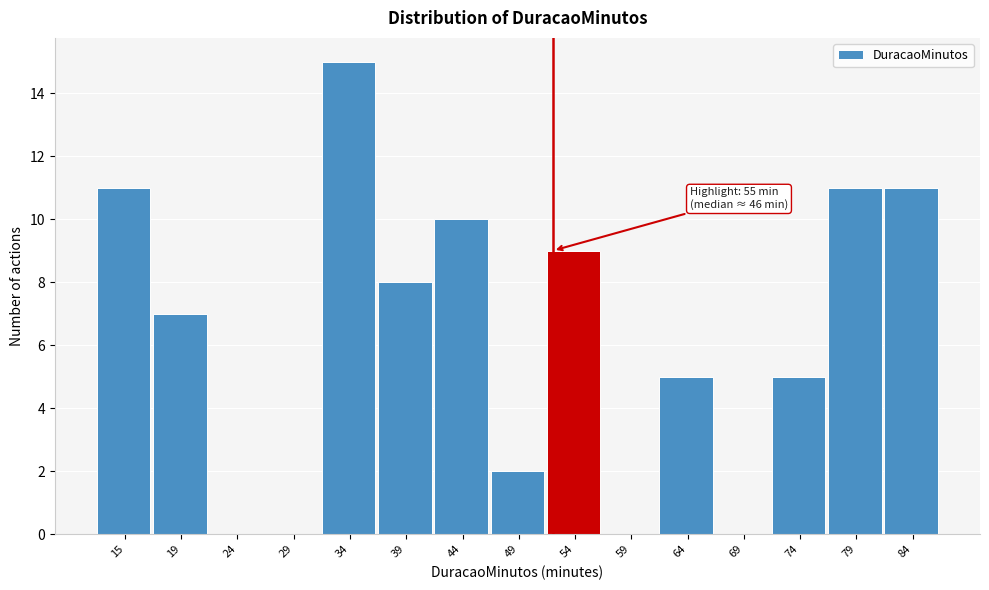

Reading right to left, what are all the values shown in this chart?

84=11	79=11	74=5	69=0	64=5	59=0	54=9	49=2	44=10	39=8	34=15	29=0	24=0	19=7	15=11